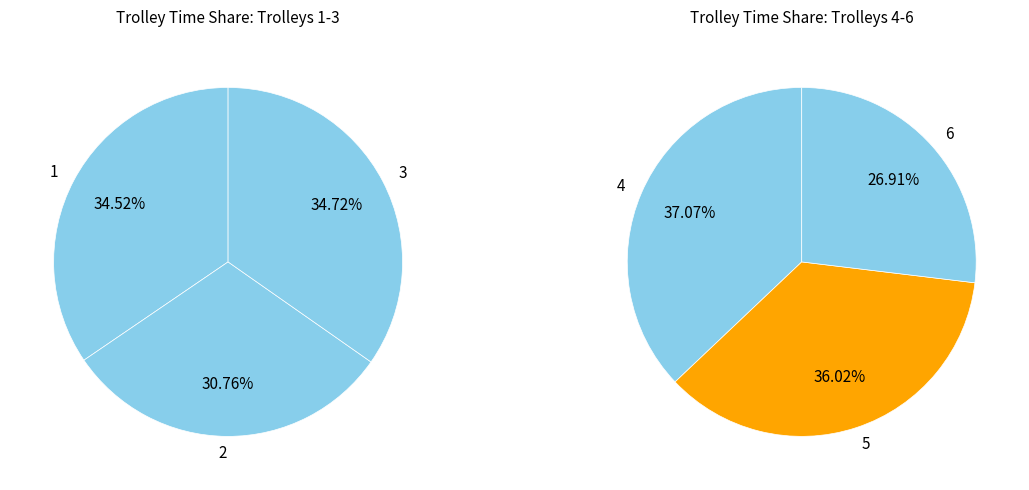

How many slices are in this pie chart?

6